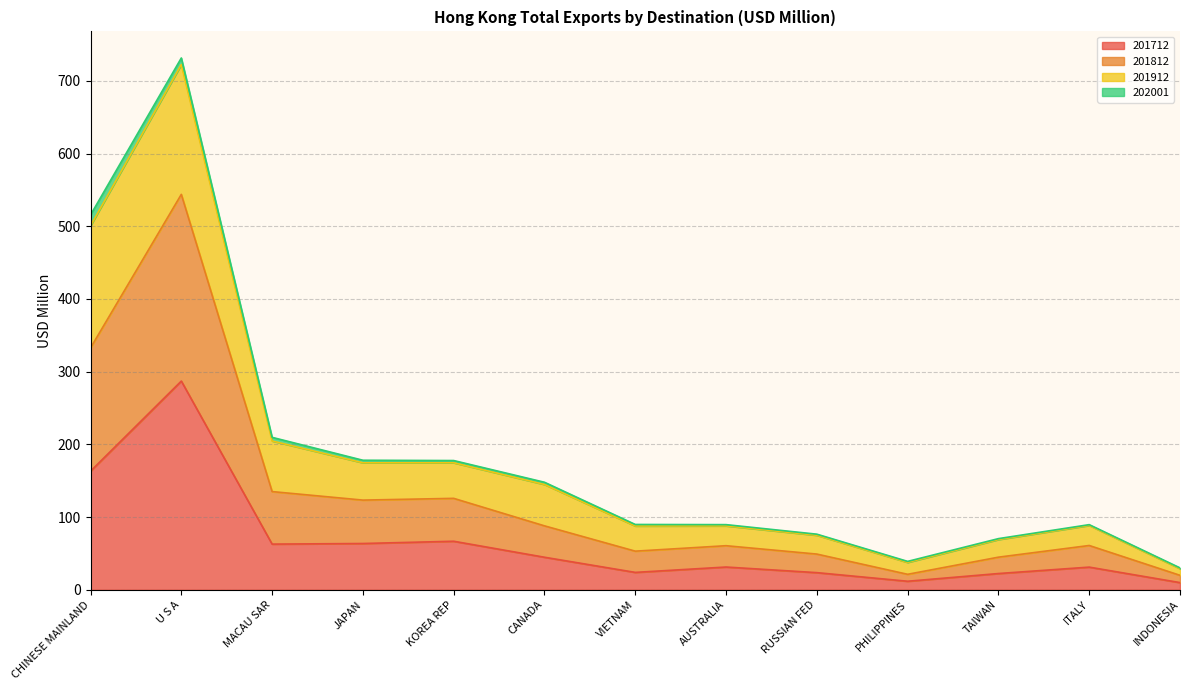

Which category has the highest value in the 201712 series?

U S A